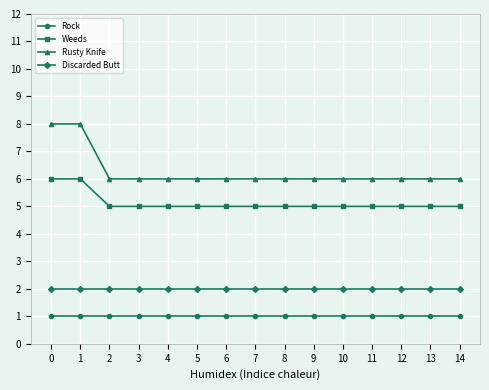

True or false: Weeds and Rusty Knife cross at least once.

False